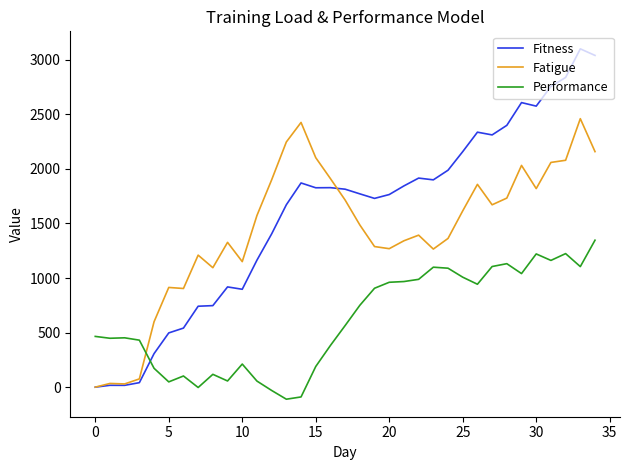

How many values in the Fitness series are below 1814?

17